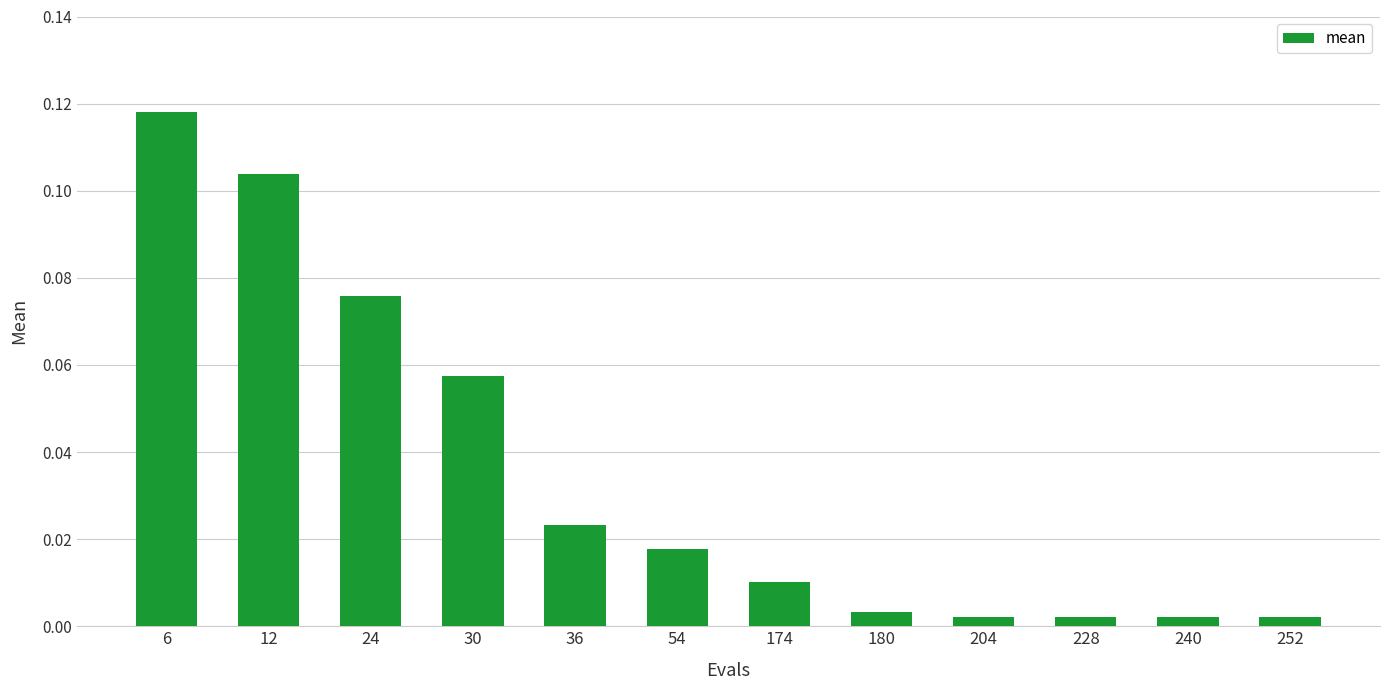

What is the sum of all values?

0.4